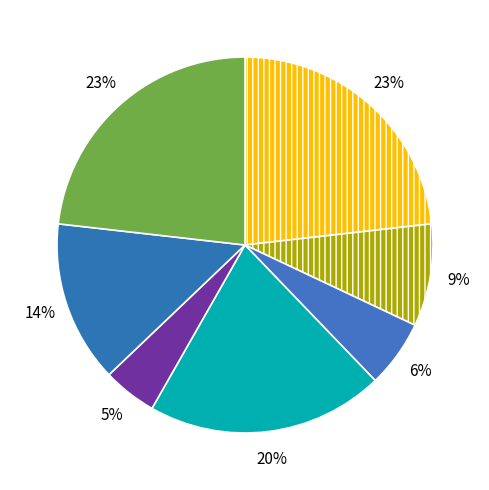

Is there a majority slice in this chart?

No